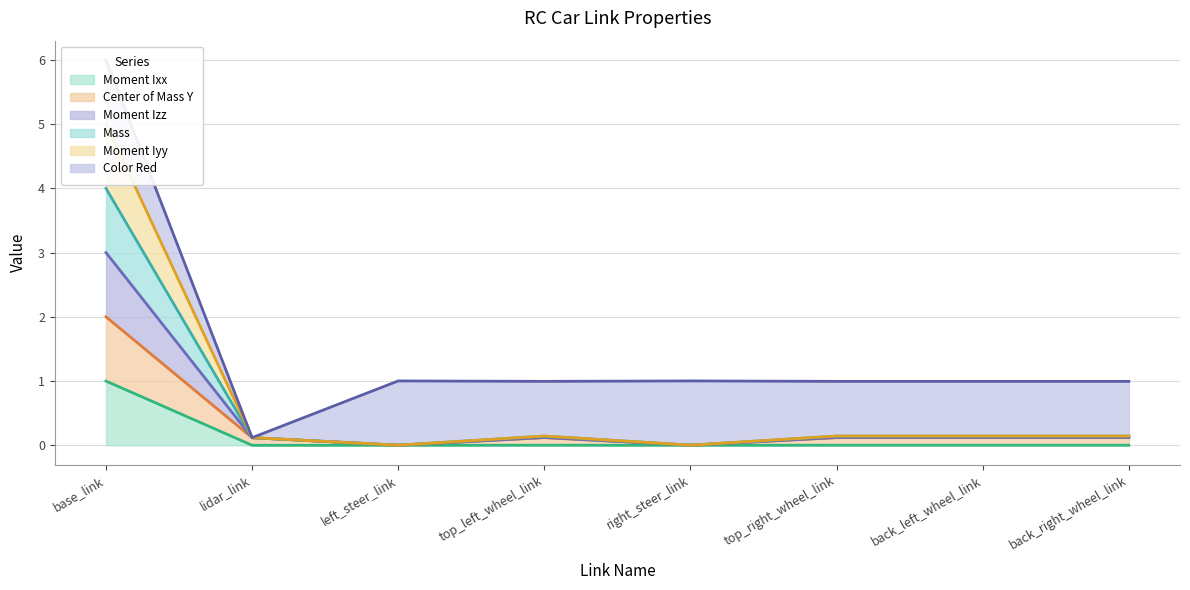

What is the difference between the highest and lowest values at lidar_link?

0.1